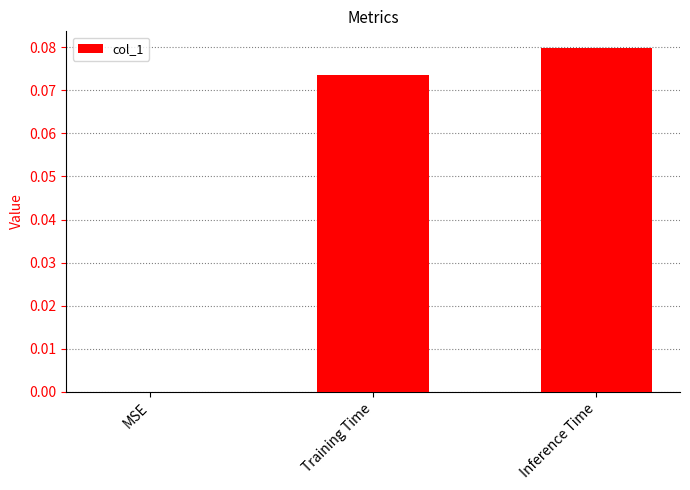

Between MSE and Training Time, which is larger?

Training Time